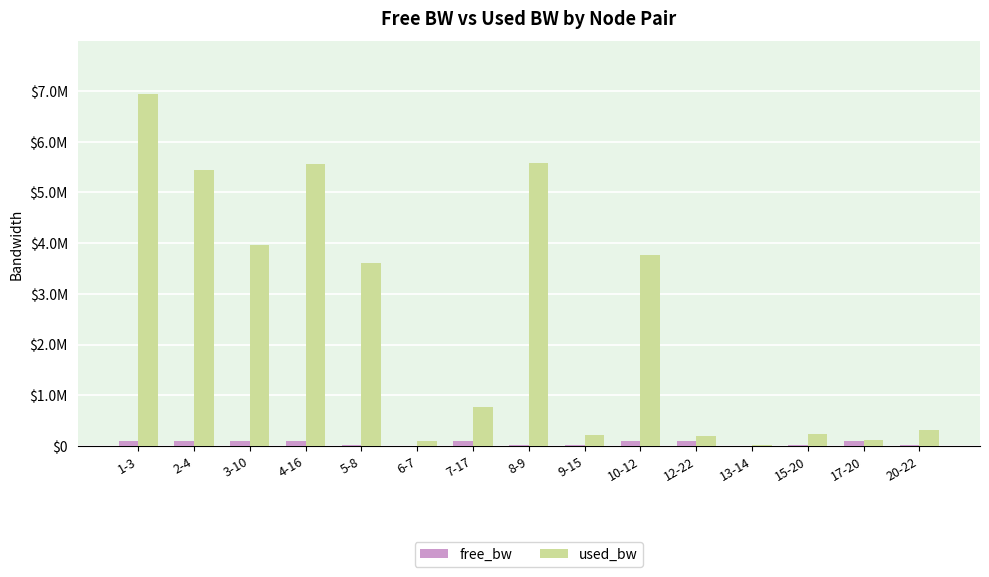

Are the bars grouped side by side (vs. stacked)?

Yes